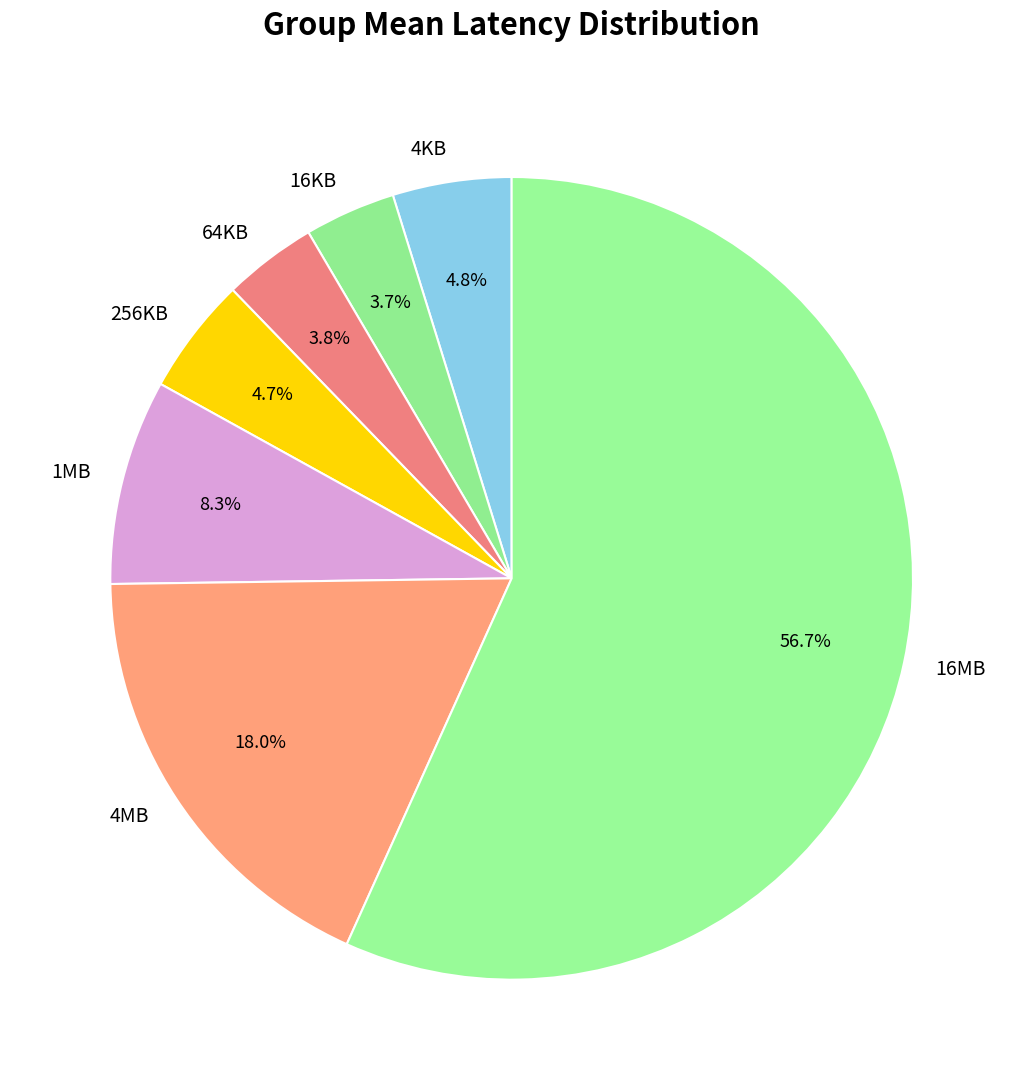

Count the number of slices in the pie.

7